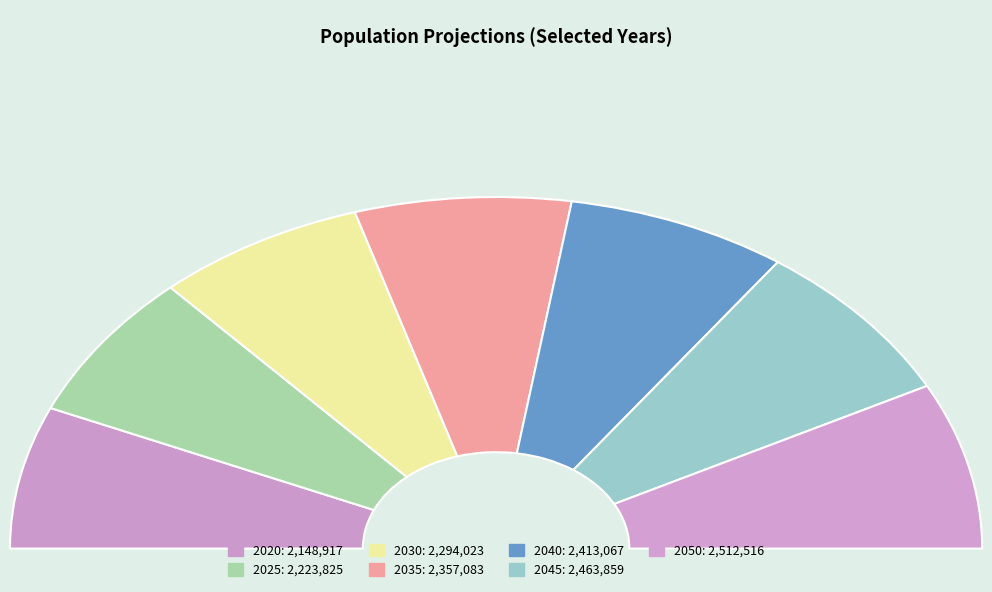

What is the largest slice in the pie chart?

2050